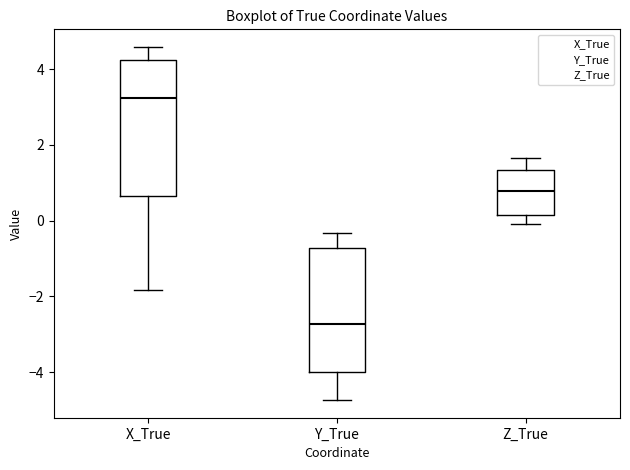

Reading left to right, transcribe this box plot: for each box, give where its median line is, the range the box spans, and where its two whiskers end, as read against the y-axis. The values are not printed on the chart, so give them approximately, as read against the axis.

X_True: median 3.2, box 0.6 to 4.2, whiskers -1.8 to 4.6
Y_True: median -2.8, box -4.0 to -0.8, whiskers -4.8 to -0.4
Z_True: median 0.8, box 0.2 to 1.4, whiskers 0.0 to 1.6